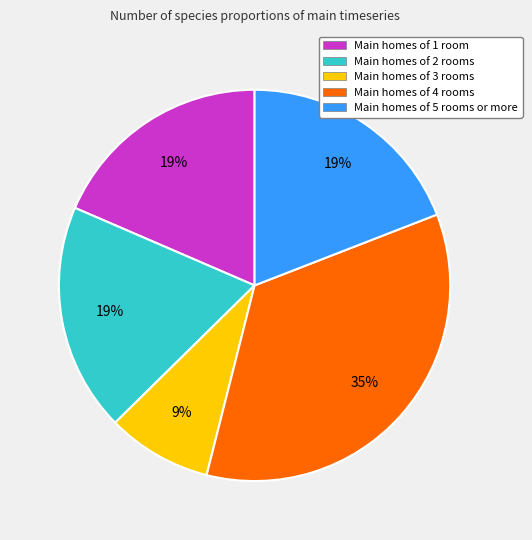

To the nearest percent, what portion does Main homes of 3 rooms represent?

9%